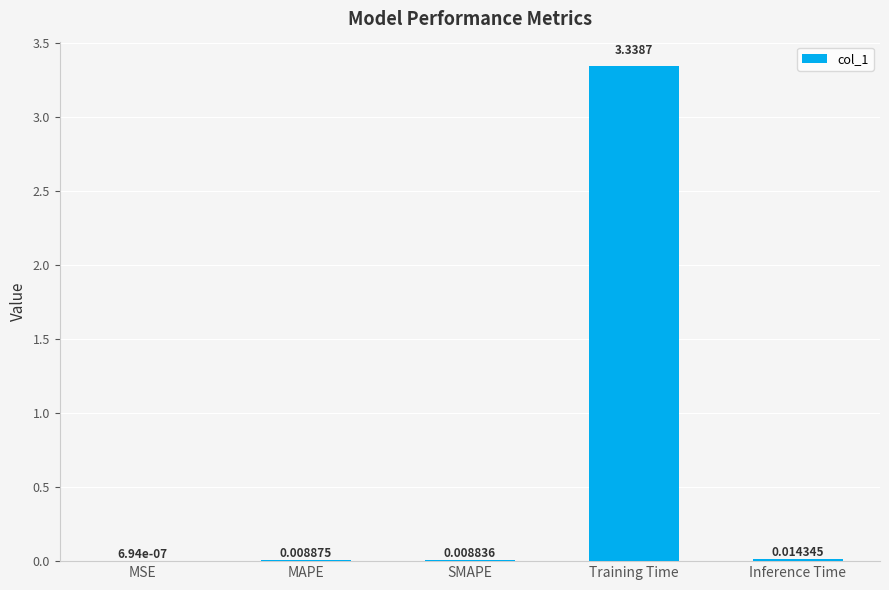

What is the sum of all values?

3.4